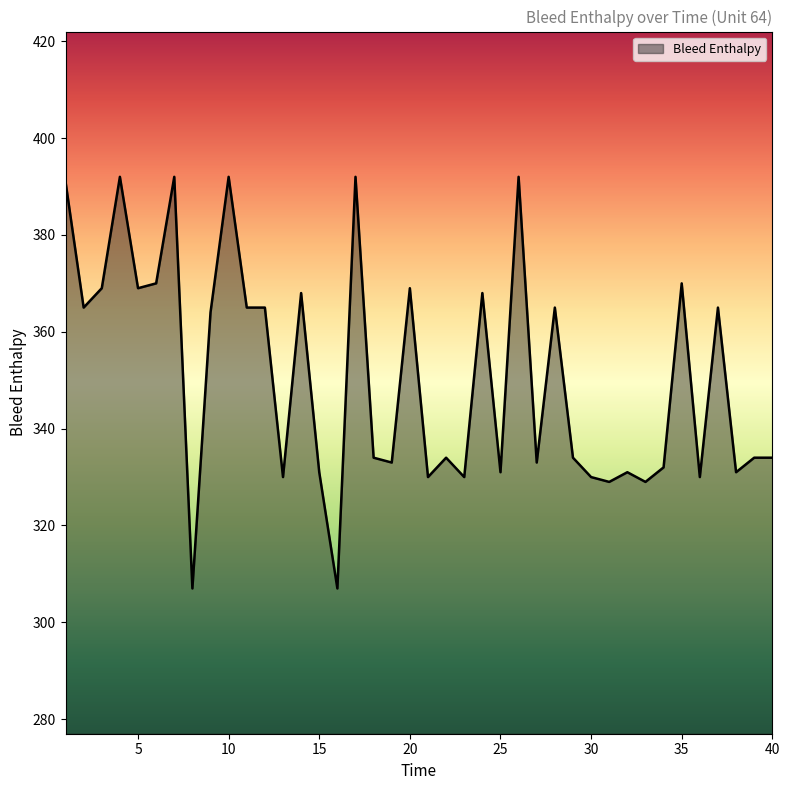

What is the maximum value shown in the chart?

392